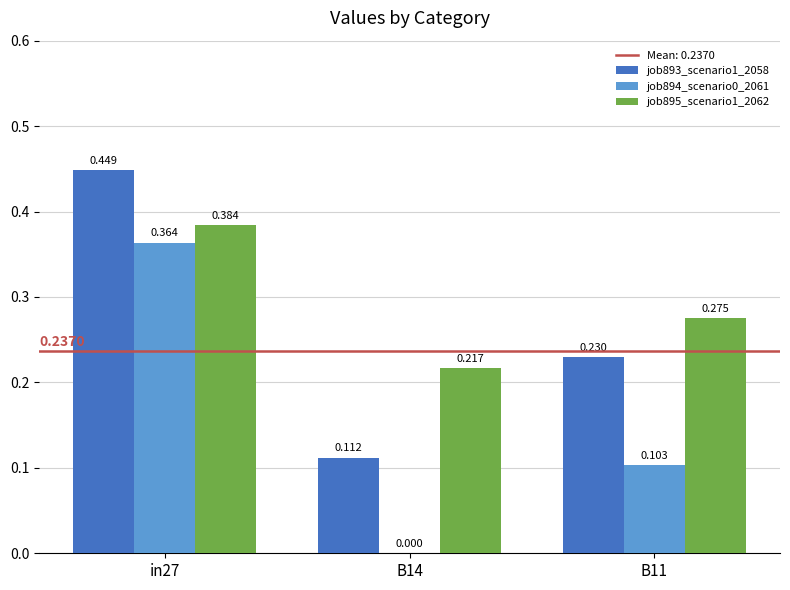

Is the value of job893_scenario1_2058 at in27 greater than the value of job895_scenario1_2062 at B11?

Yes